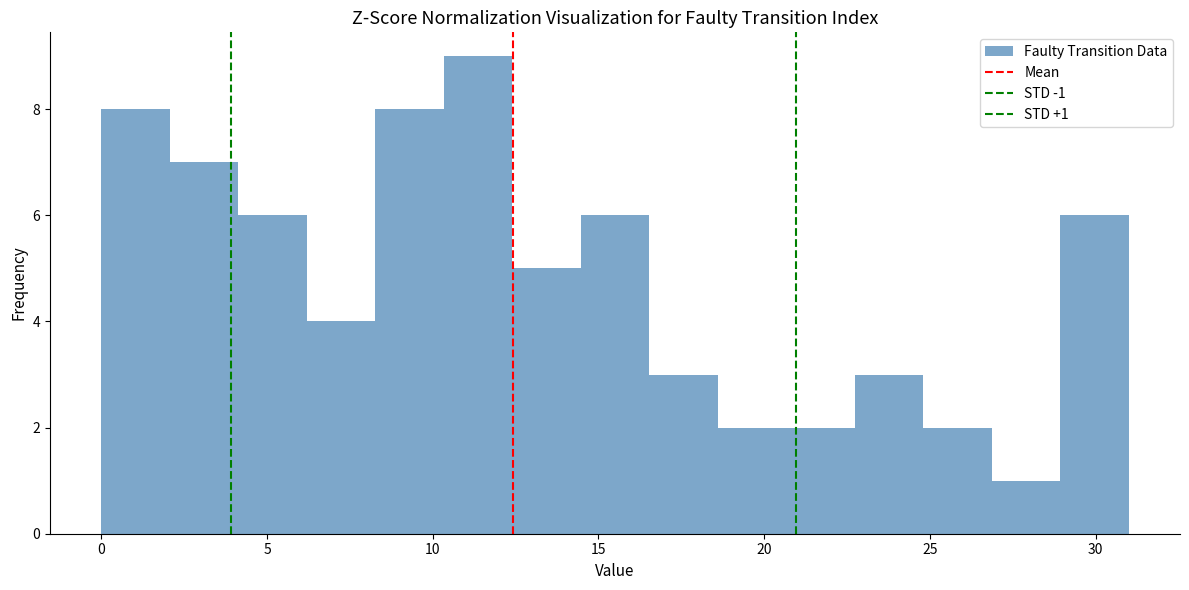

Which range on the x-axis has the tallest bar?

10.5 to 12.5